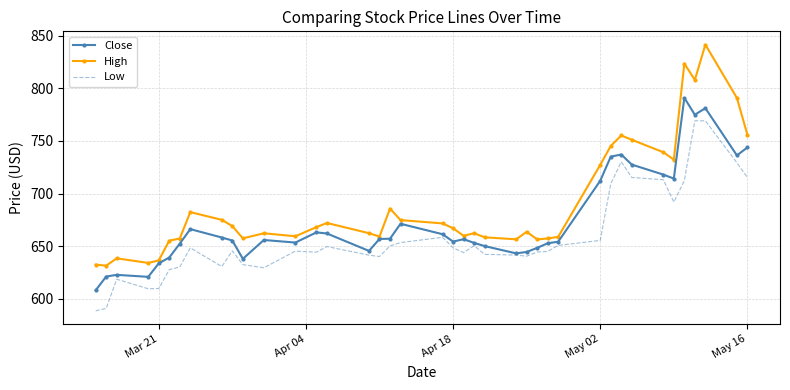

In Close, how many points are lower than both neighbors (excluding endpoints)?

9